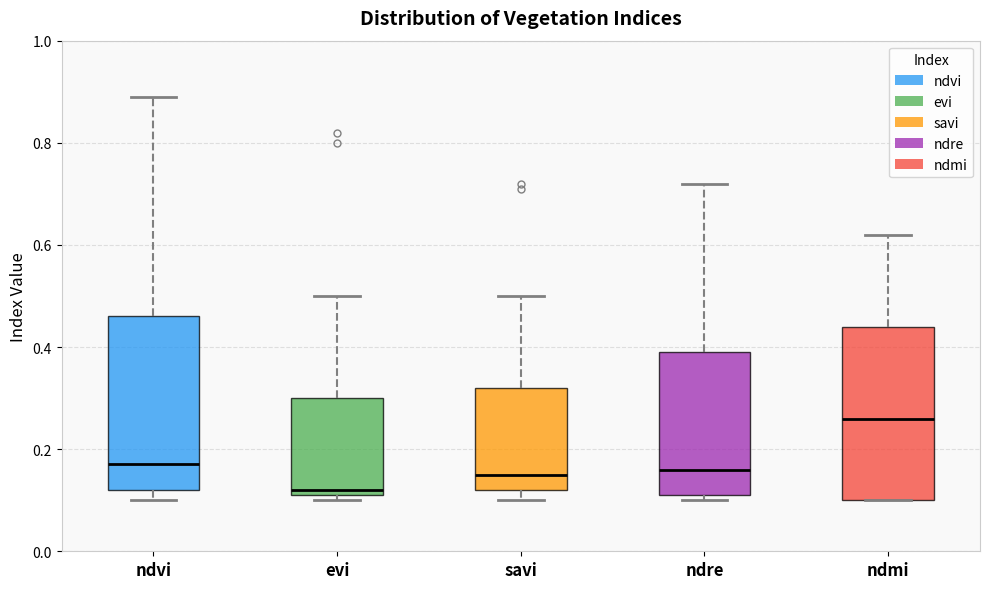

Reading left to right, transcribe this box plot: for each box, give where its median line is, the range the box spans, and where its two whiskers end, as read against the y-axis. The values are not printed on the chart, so give them approximately, as read against the axis.

ndvi: median 0.18, box 0.12 to 0.46, whiskers 0.10 to 0.90
evi: median 0.12 (just above the box's lower edge), box 0.12 to 0.30, whiskers 0.10 to 0.50
savi: median 0.16, box 0.12 to 0.32, whiskers 0.10 to 0.50
ndre: median 0.16, box 0.12 to 0.40, whiskers 0.10 to 0.72
ndmi: median 0.26, box 0.10 to 0.44, whiskers 0.10 to 0.62